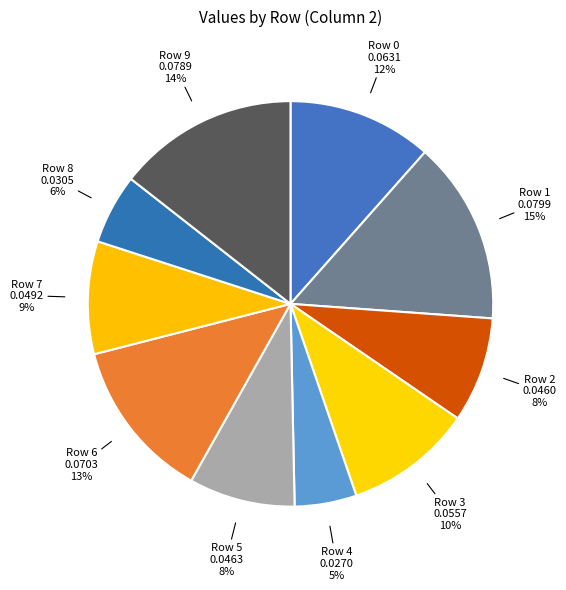

To the nearest percent, what is the average slice percentage?

10%